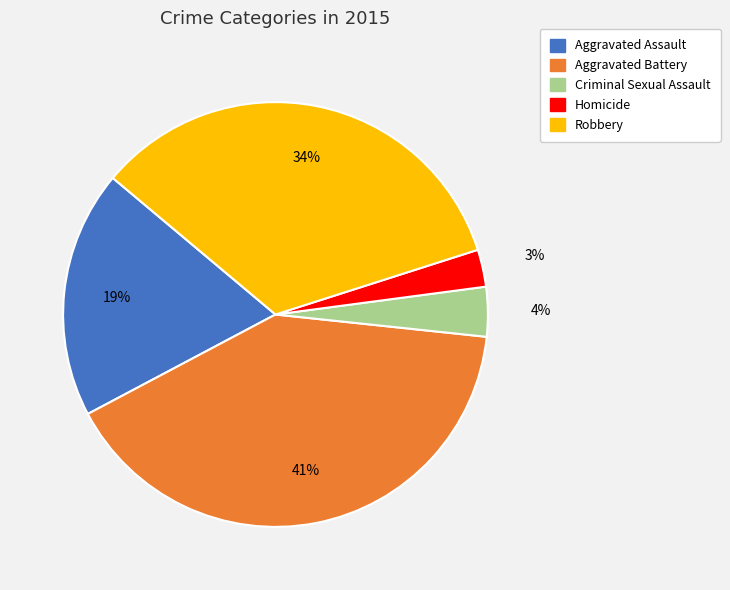

Approximately how many times larger is the value at Aggravated Battery compared to Robbery?

1.2